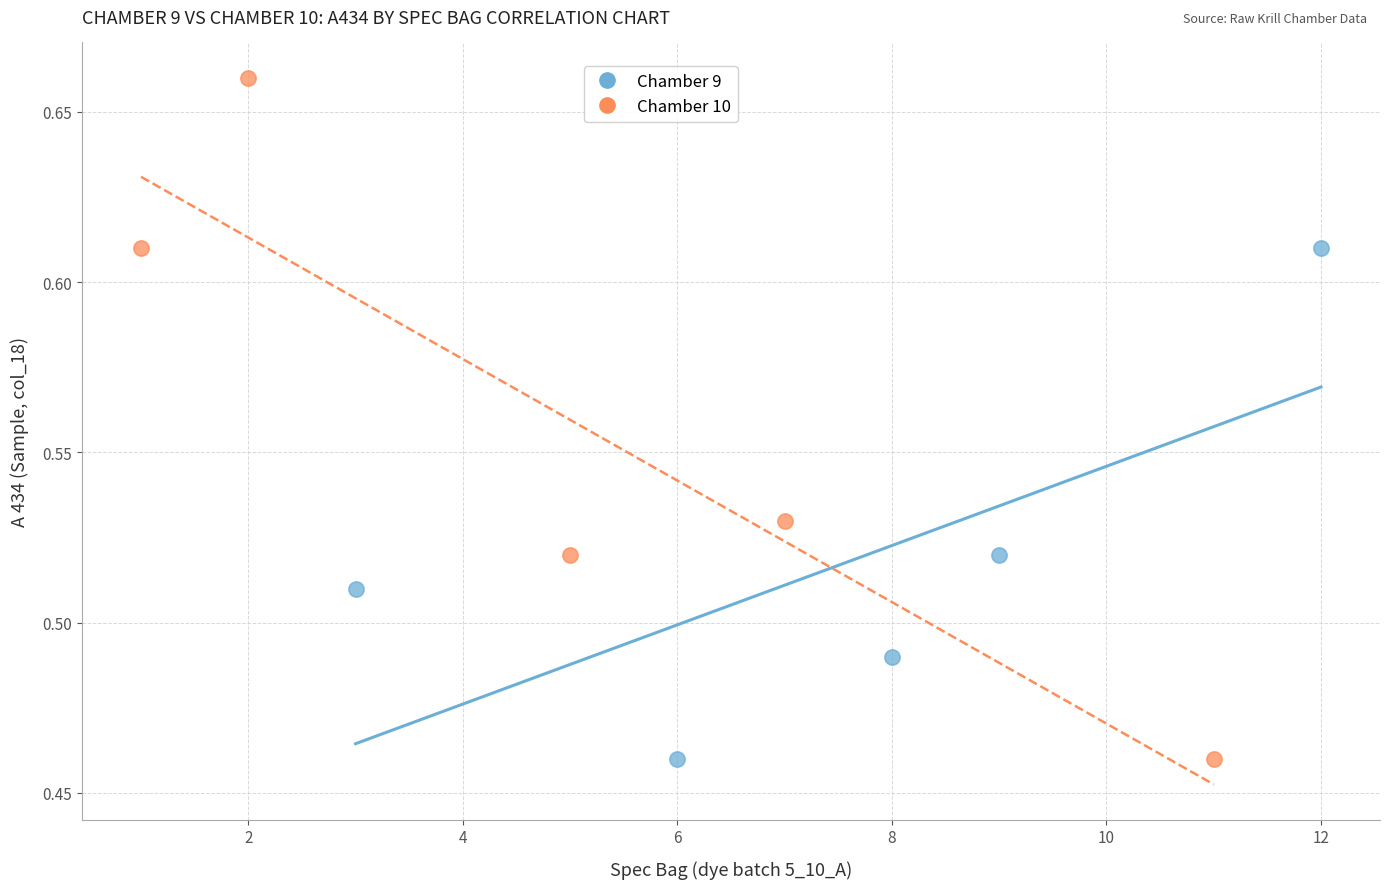

Which series reaches the maximum Y coordinate?

Chamber 10